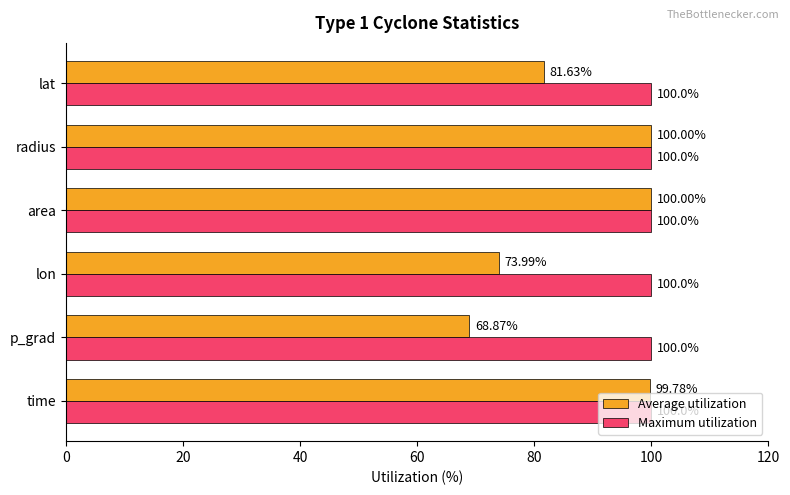

Rank the series by their average value, from highest to lowest.

Maximum utilization, Average utilization